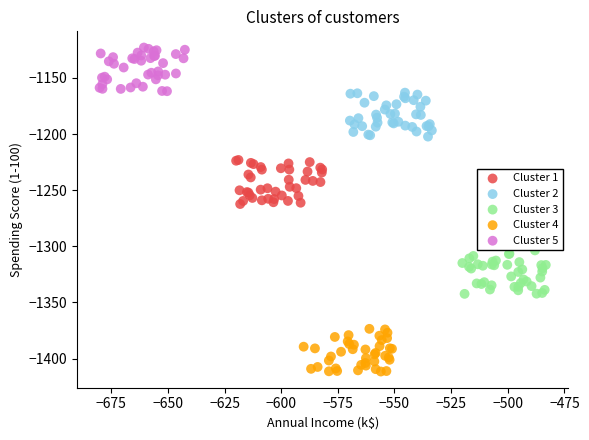

Which series contains the highest Y value?

Cluster 5